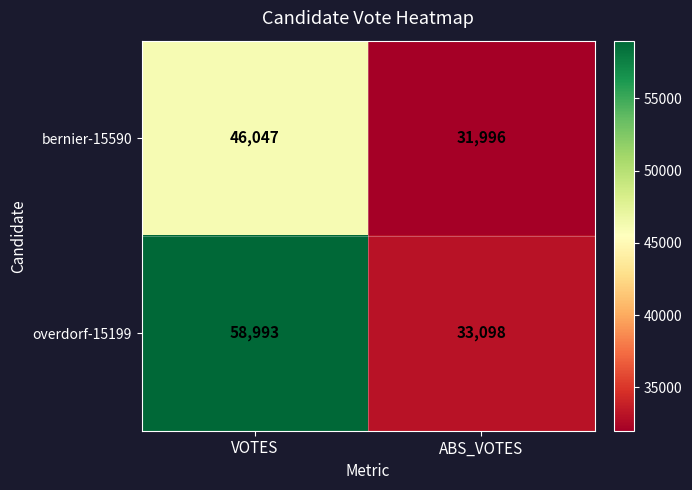

Rank the series at VOTES from lowest to highest value.

bernier-15590, overdorf-15199